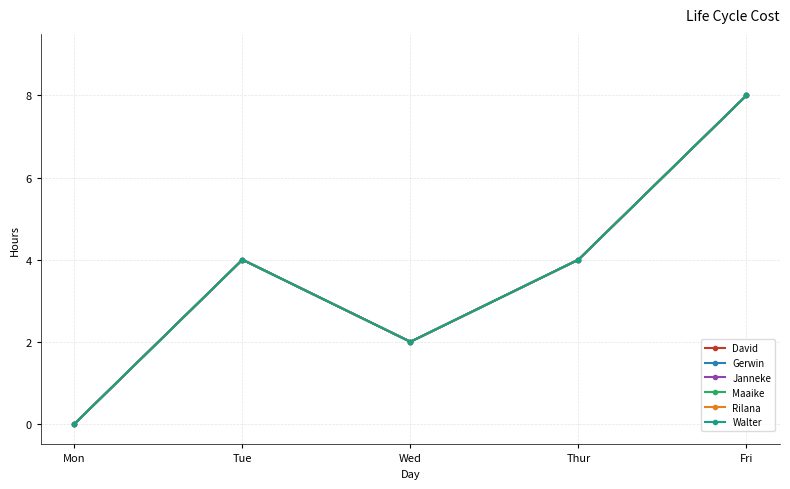

Is the value of David at Mon greater than the value of Janneke at Fri?

No